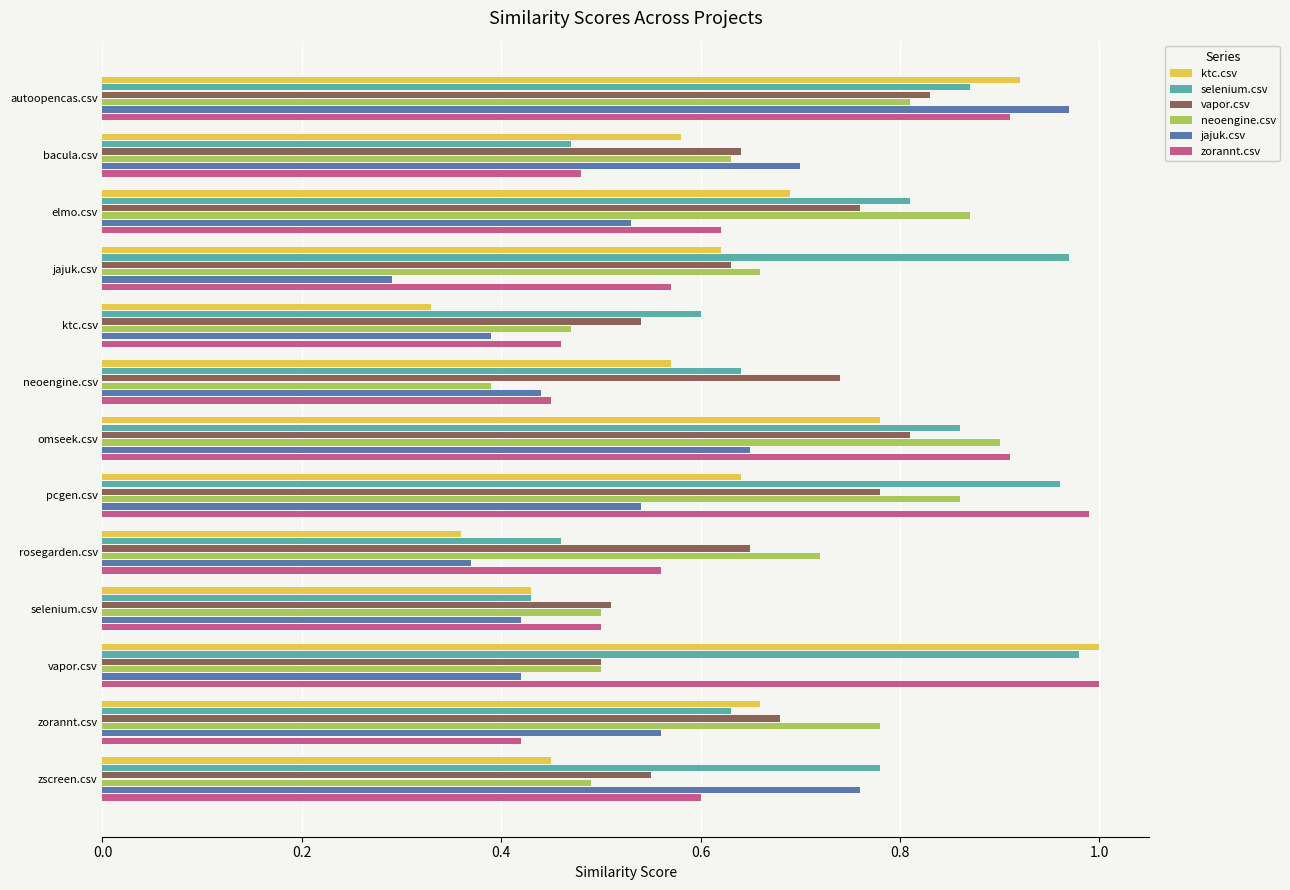

Rank the categories by vapor.csv value from lowest to highest.

vapor.csv, selenium.csv, ktc.csv, zscreen.csv, jajuk.csv, bacula.csv, rosegarden.csv, zorannt.csv, neoengine.csv, elmo.csv, pcgen.csv, omseek.csv, autoopencas.csv